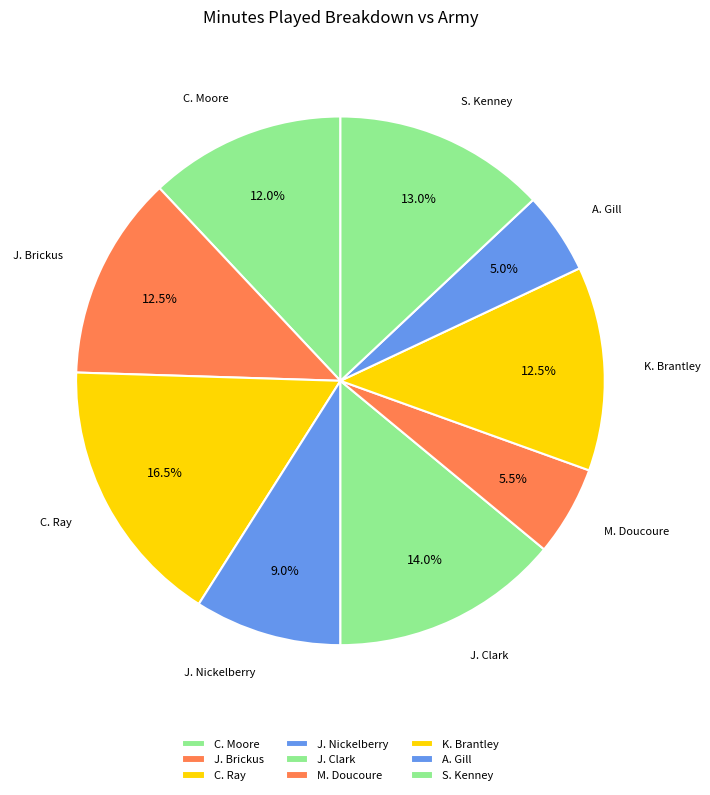

Which slice is the largest?

C. Ray